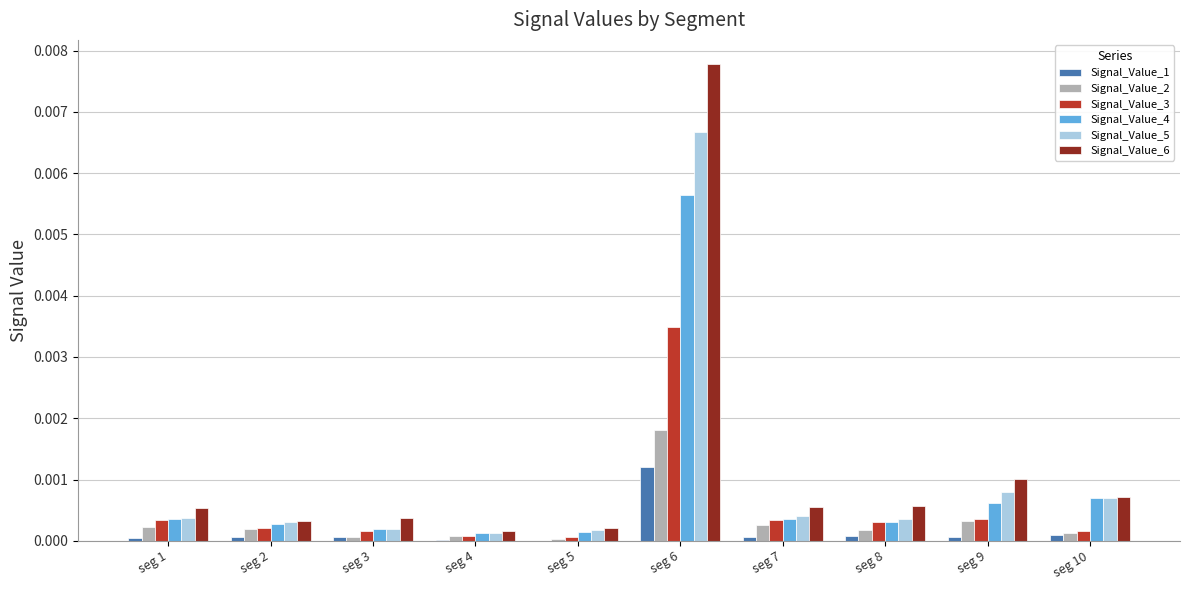

Are the bars horizontal?

No